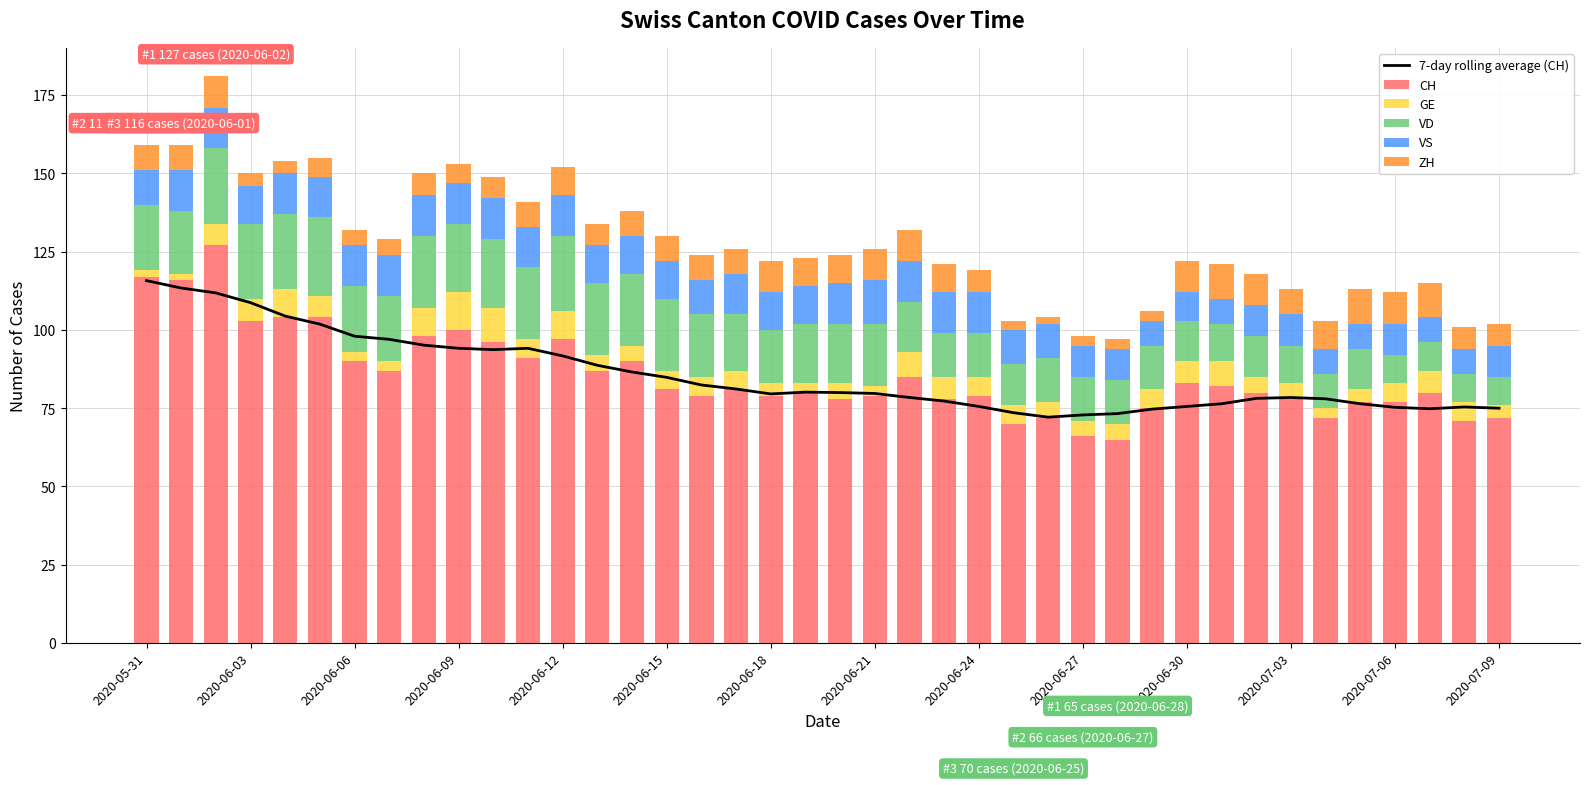

Is it true that CH equals 59 at 2020-06-06?

False